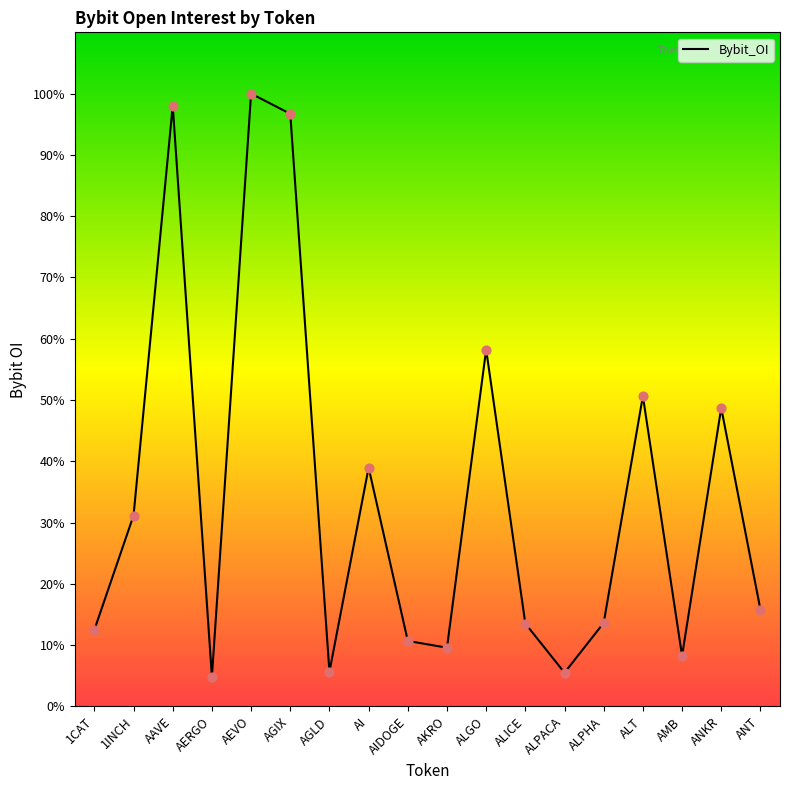

What is the ratio of the value at AGIX to the value at ALGO?

1.7